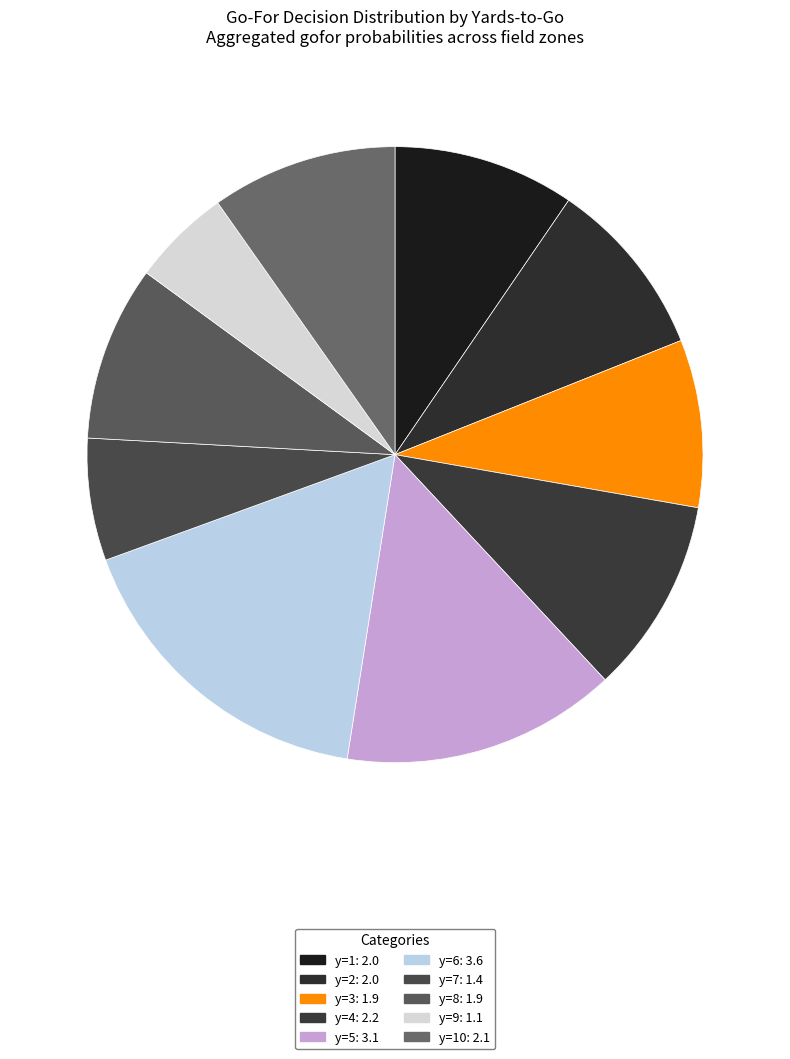

Count the number of slices in the pie.

10